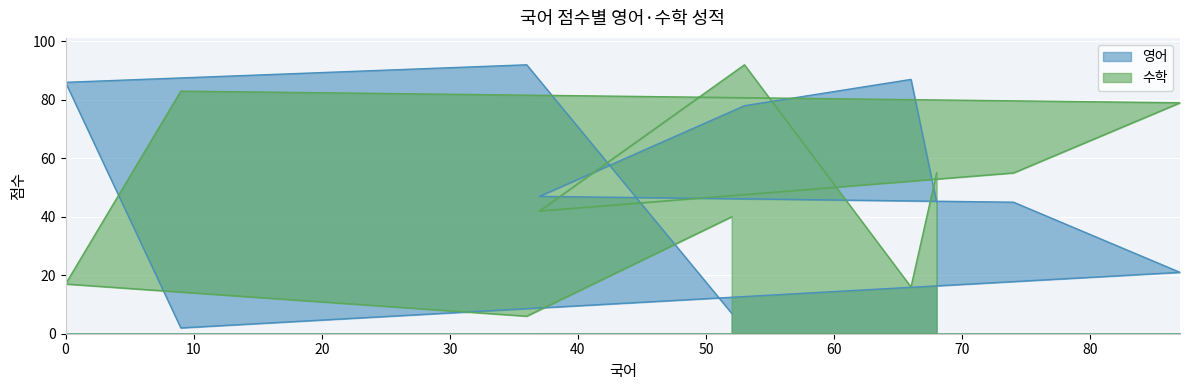

List the series in order of their overall mean, highest first.

영어, 수학